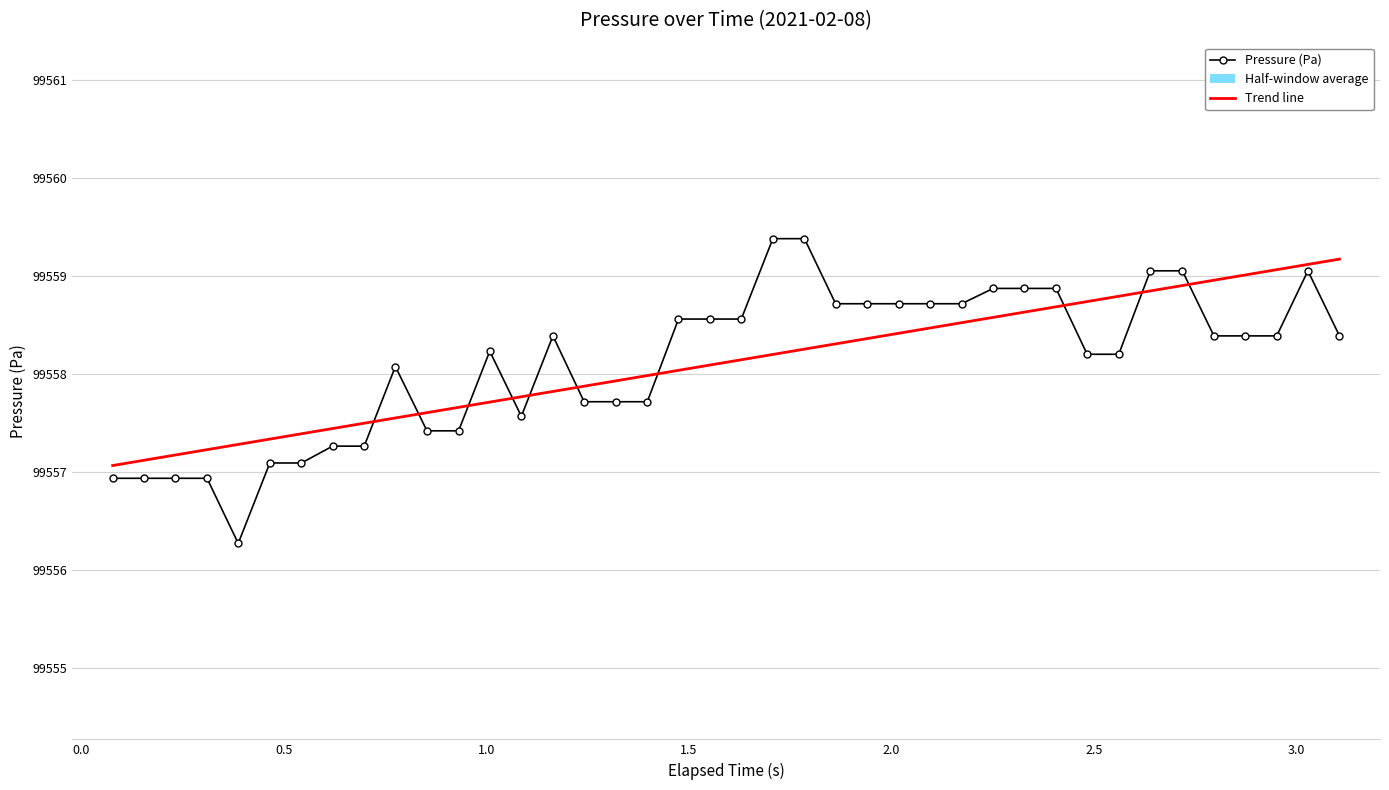

What is the average value of the Trend line series?

99558.1